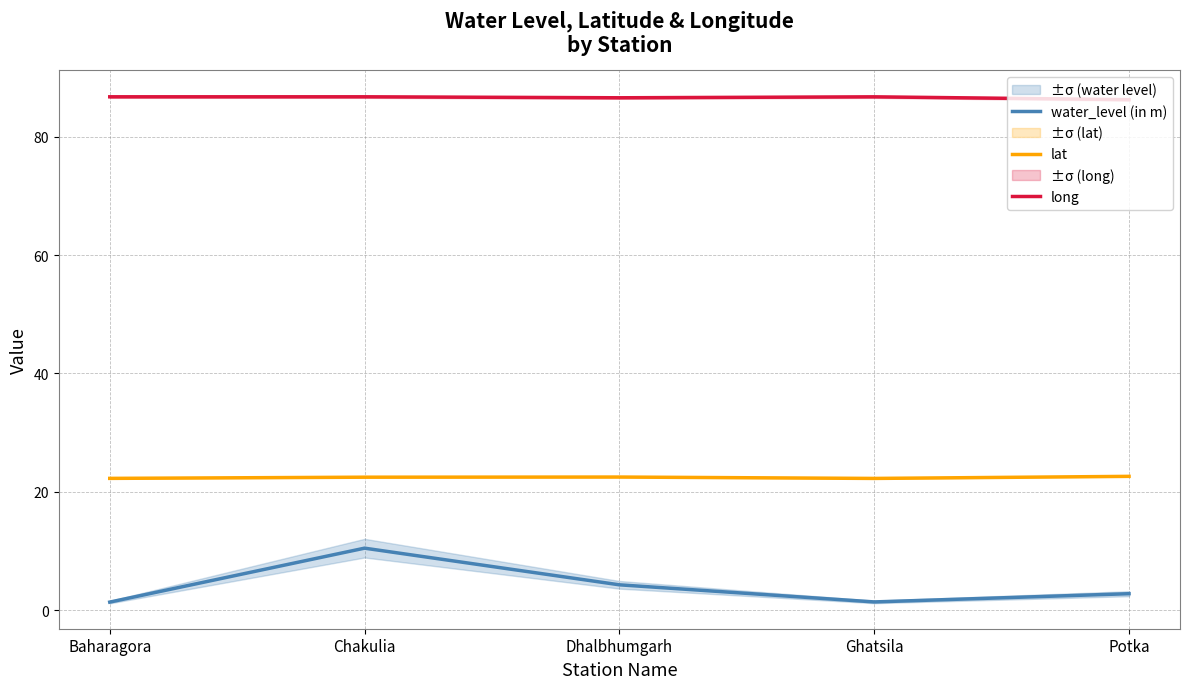

List the series in order of their overall mean, lowest first.

water_level (in m), lat, long